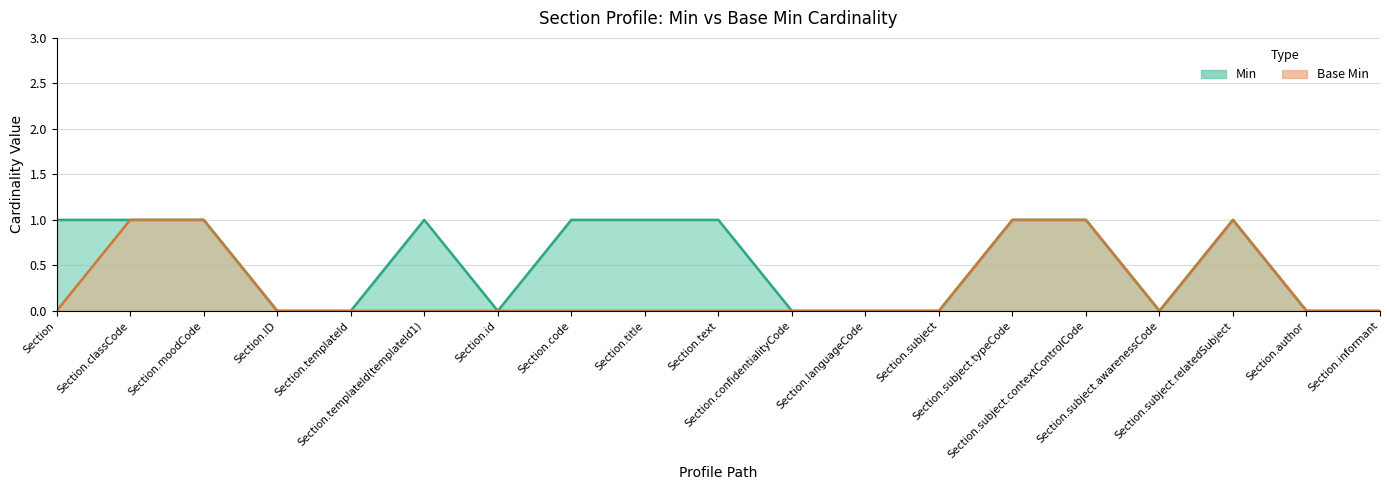

How many data points does each series have?

19